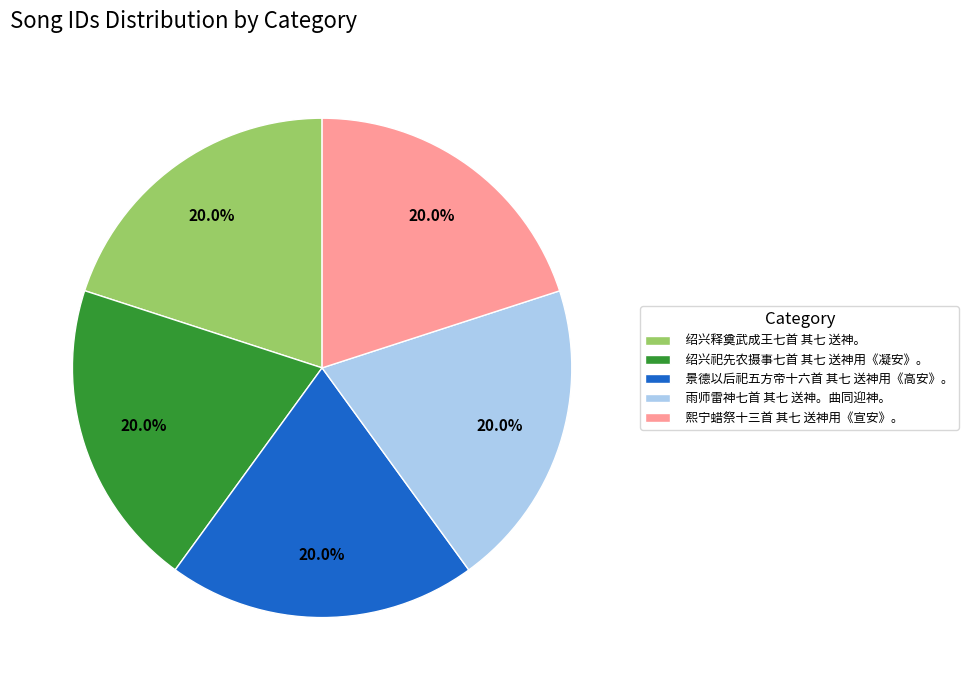

Approximately how many times larger is the value at 雨师雷神七首 其七 送神。曲同迎神。 compared to 绍兴祀先农摄事七首 其七 送神用《凝安》。?

1.0